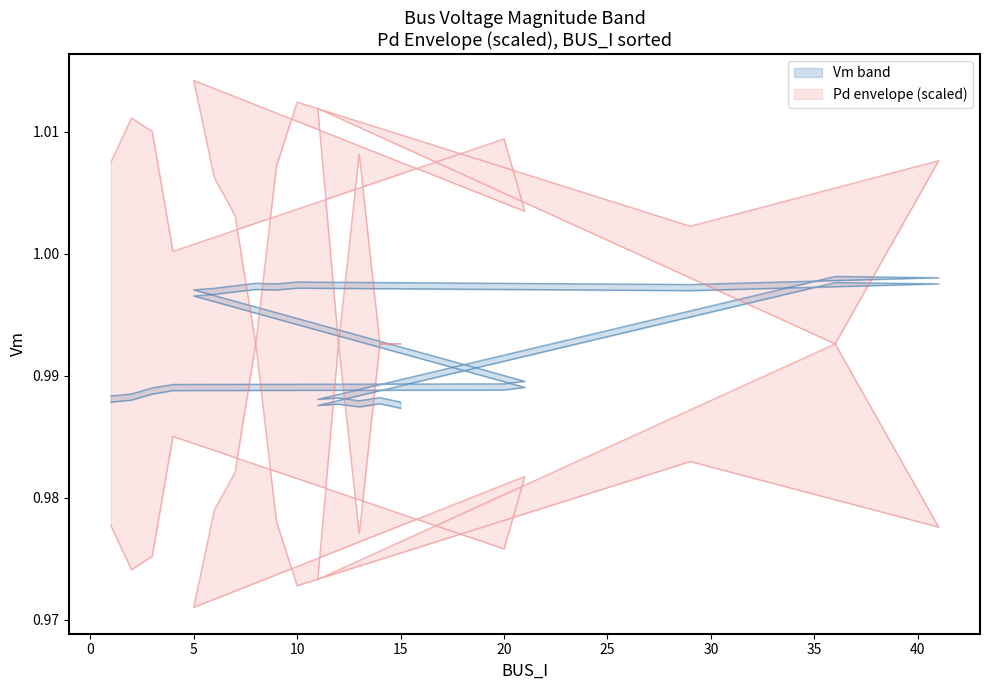

Is the value of Pd_scaled_upper at 9 greater than the value of Vm_lower at 20?

Yes